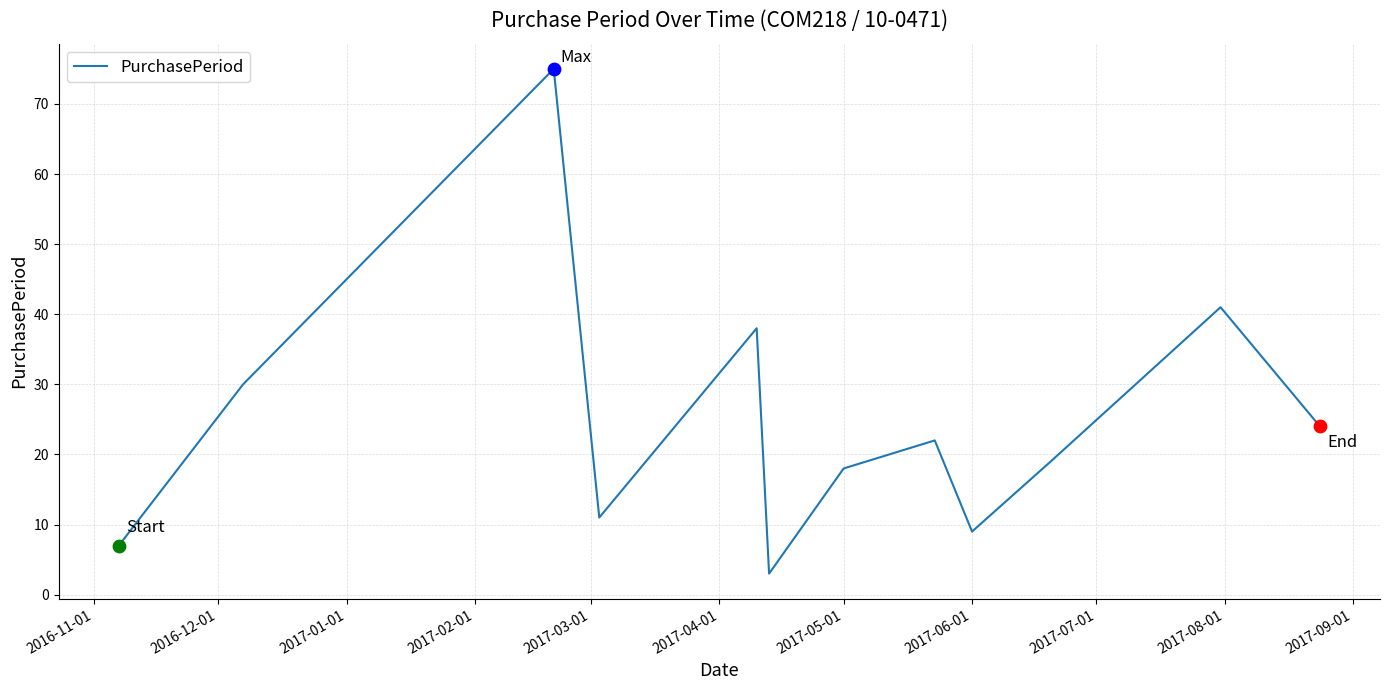

What is the maximum value shown in the chart?

75